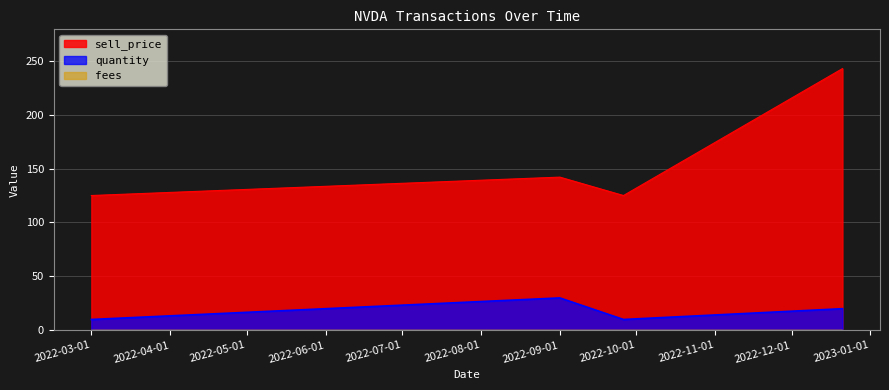

What is the sum of the quantity values at 2022-09-01 and 2022-12-21?

50.0